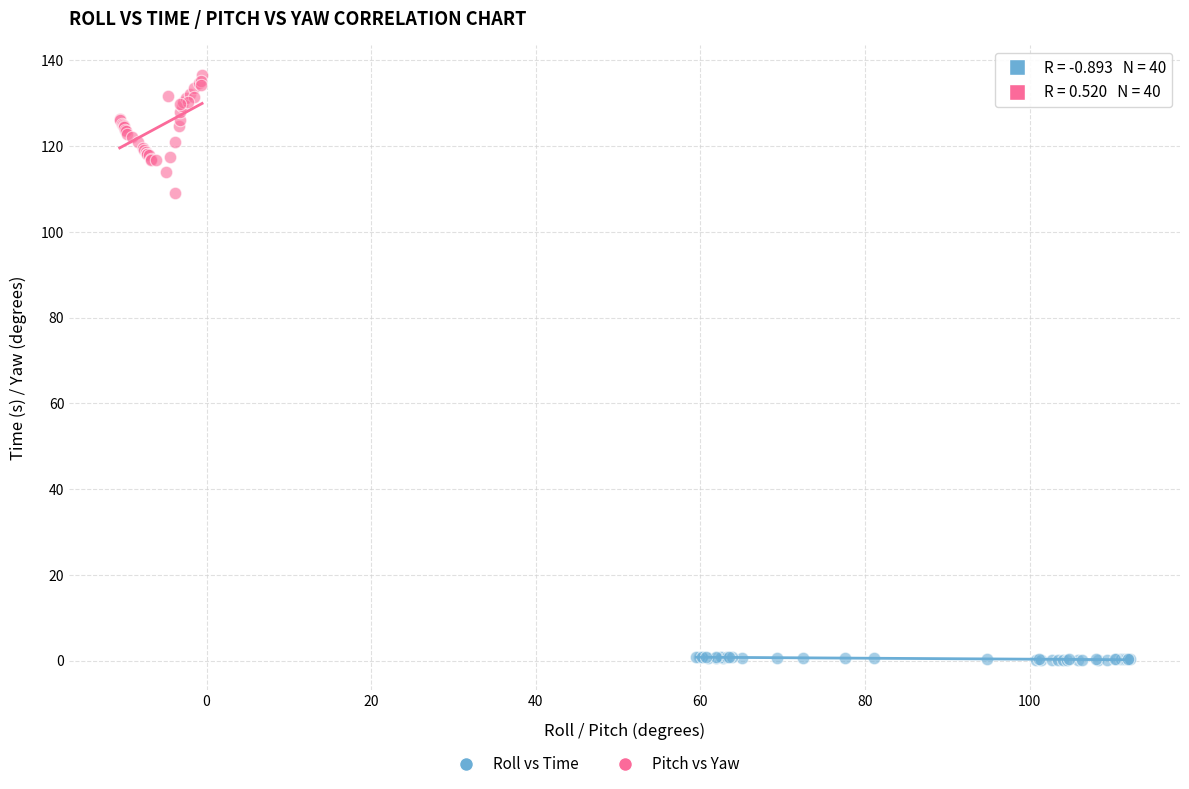

Which series contains the highest Y value?

Pitch vs Yaw